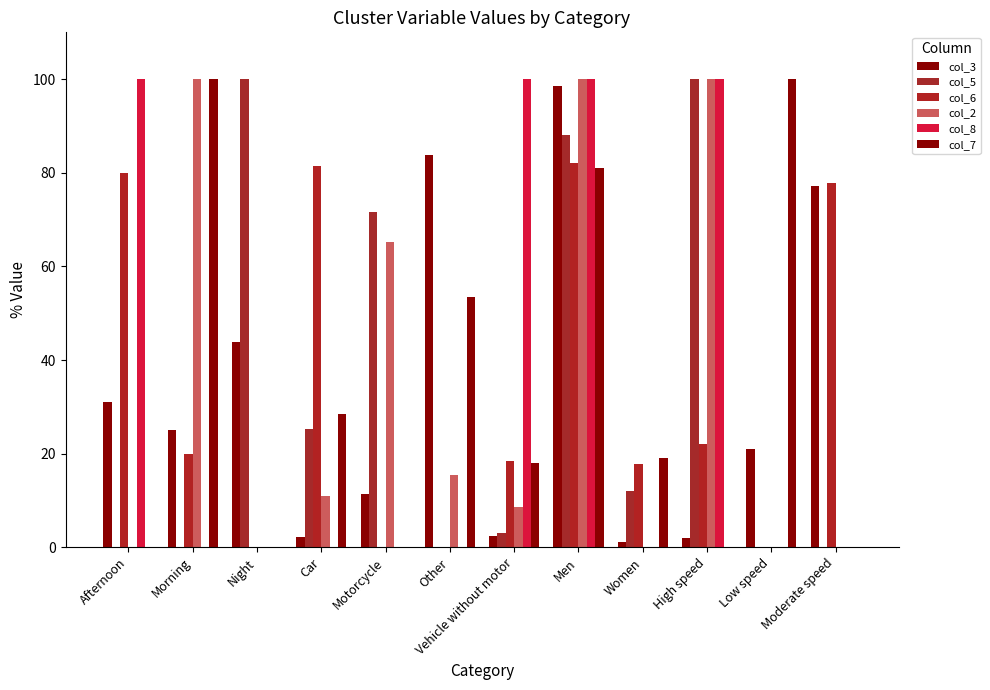

What value does the col_3 series have at High speed?

1.9